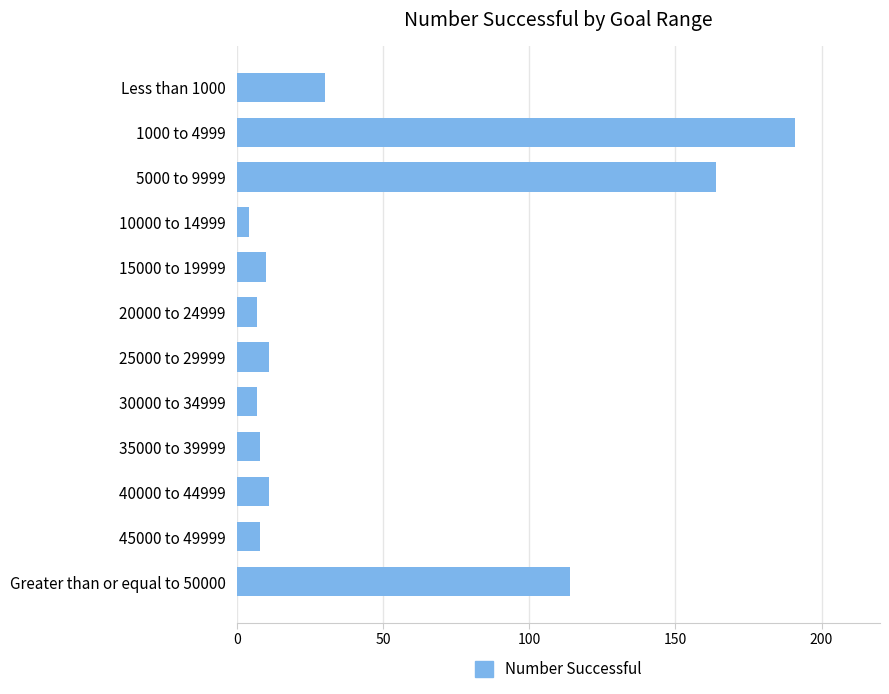

At which label is the value closest to 97?

Greater than or equal to 50000